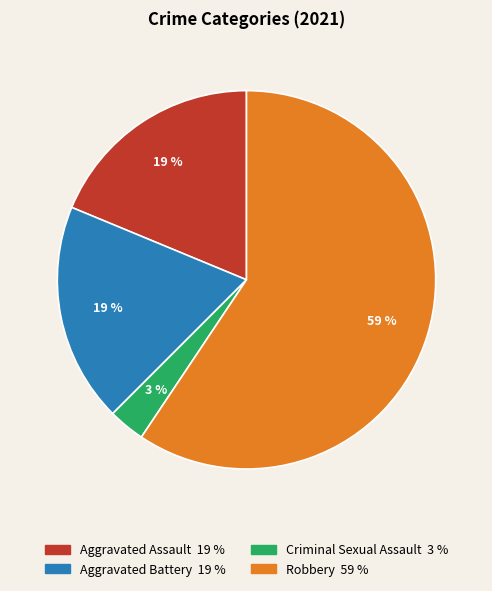

Count the number of slices in the pie.

4